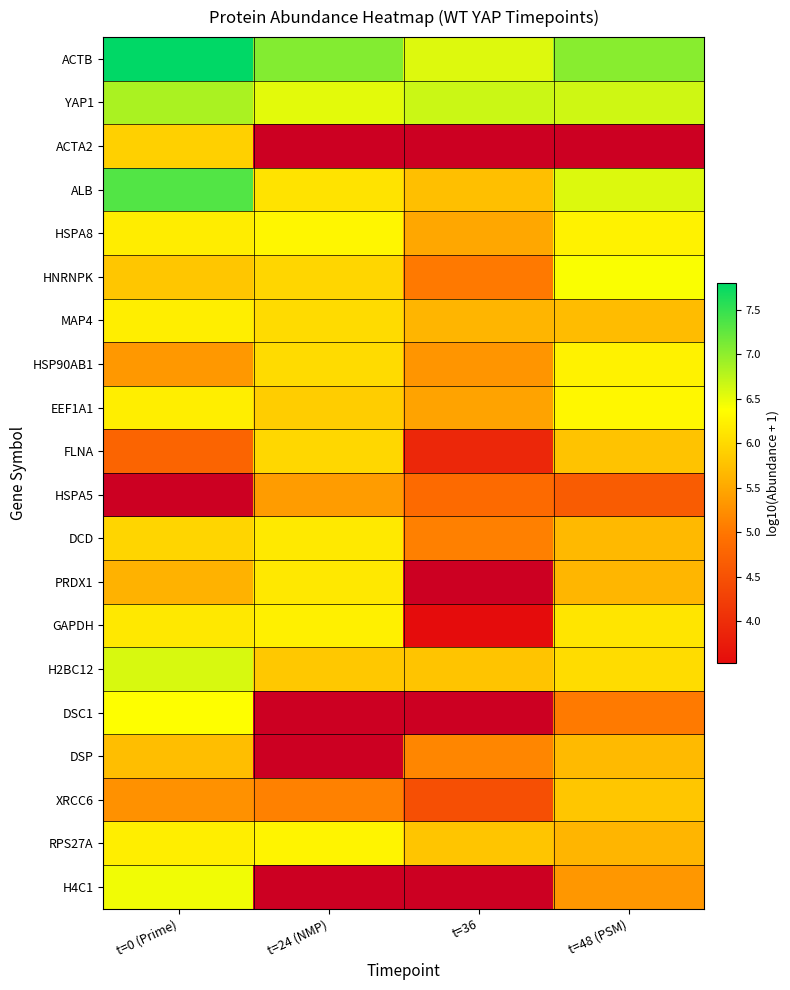

Is the value of DCD at t=0 (Prime) greater than the value of XRCC6 at t=36?

Yes